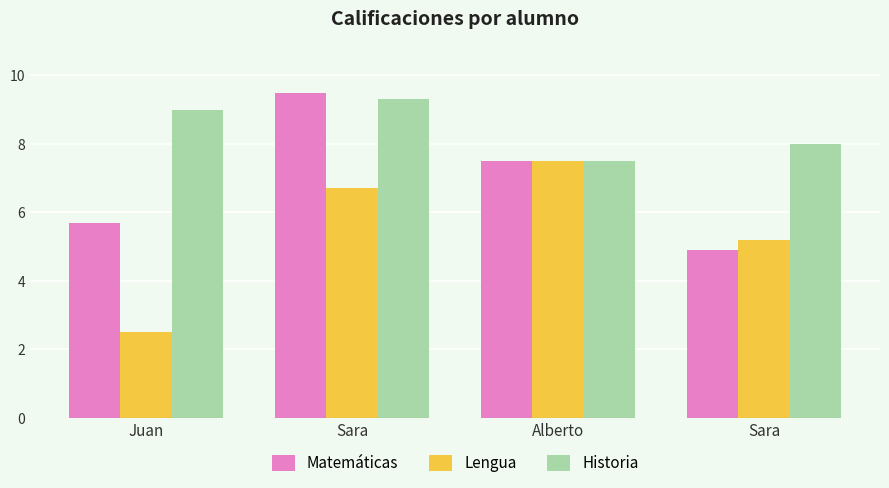

At how many categories does at least one series exceed 3?

4